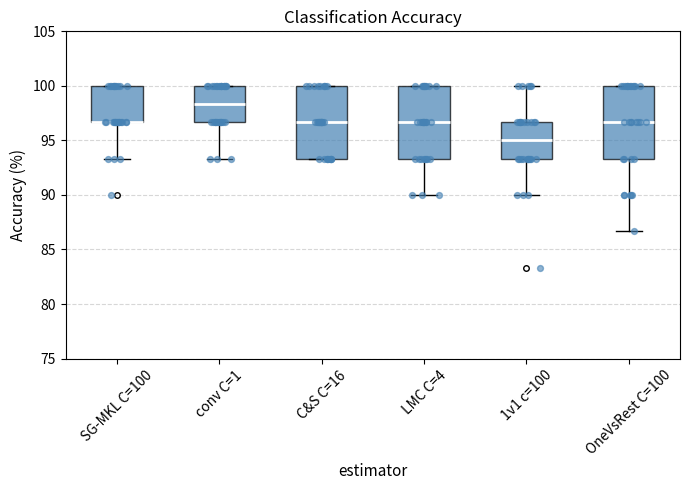

Where is the upper edge of the box for 1v1 c=100 on the y-axis? The values are not printed on the chart, so give them approximately, as read against the axis.

96.5